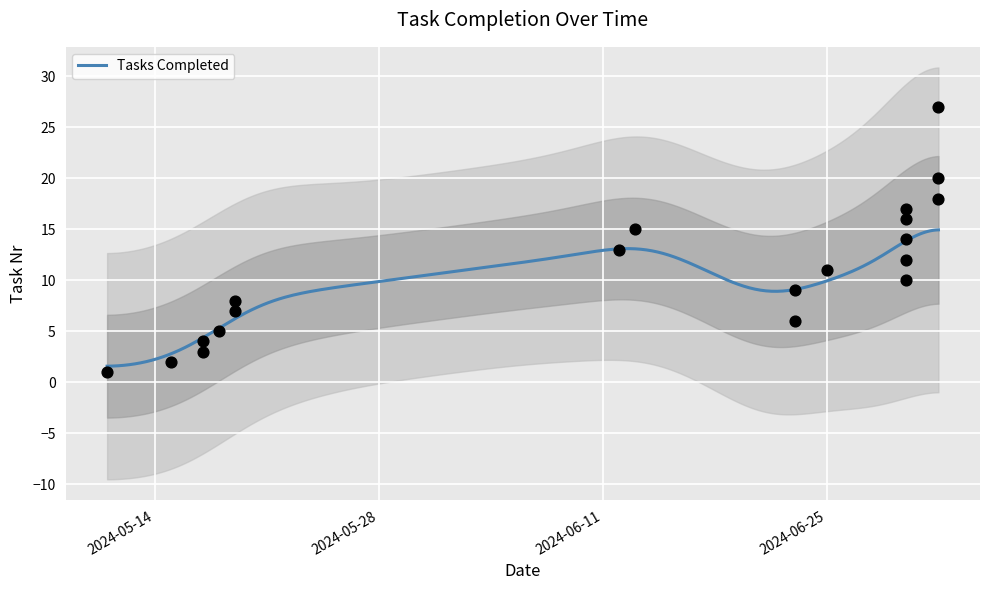

Approximately how many times larger is the value at 2024-06-30 compared to 2024-05-11?

16.0